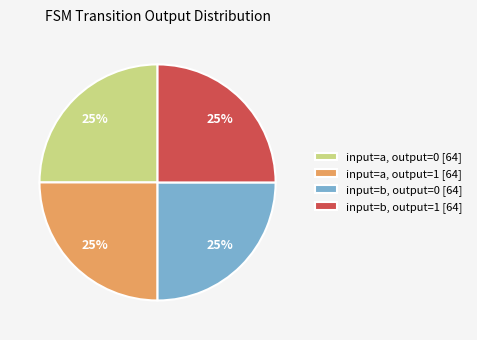

Is it true that input=b, output=1 [64] is 18% of the pie?

False